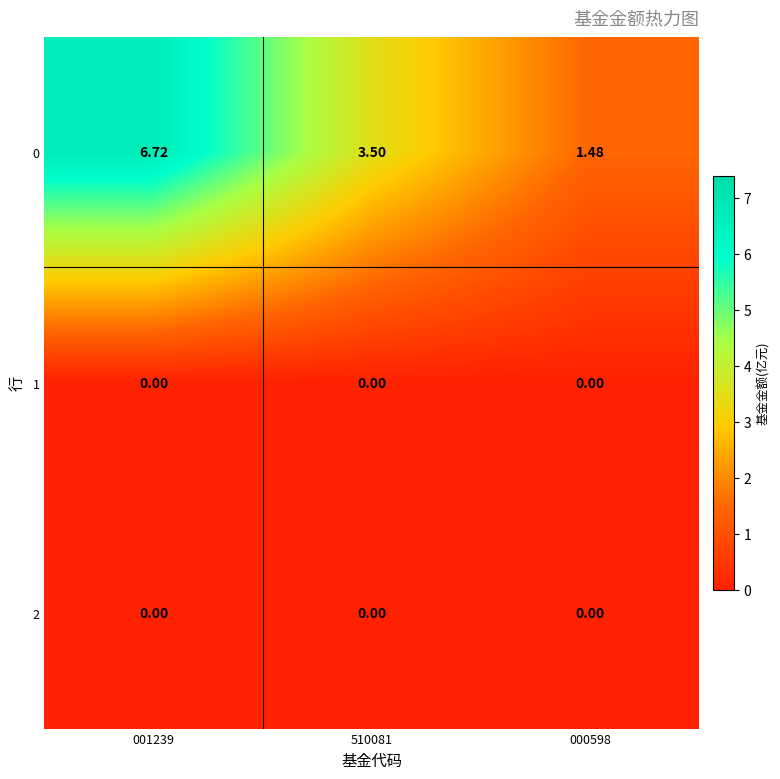

Is the value of 0 at 001239 greater than the value of 2 at 000598?

Yes